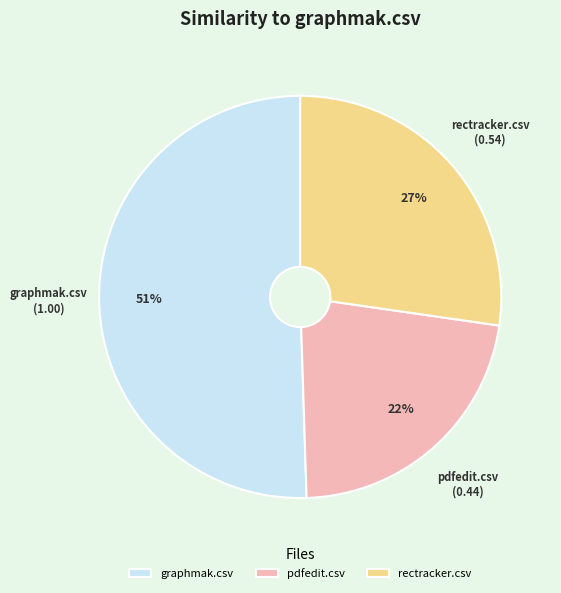

Which has a higher value, graphmak.csv or rectracker.csv?

graphmak.csv